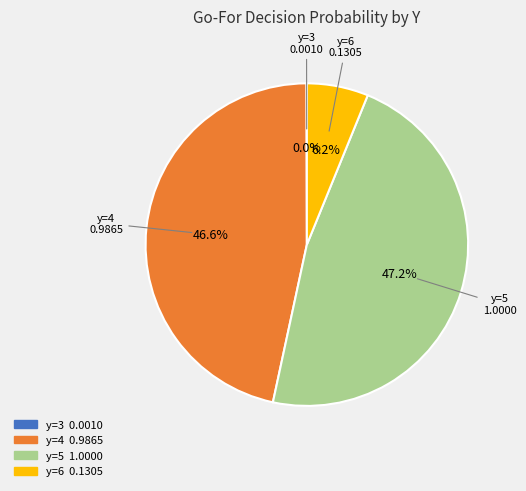

Is there a majority slice in this chart?

No